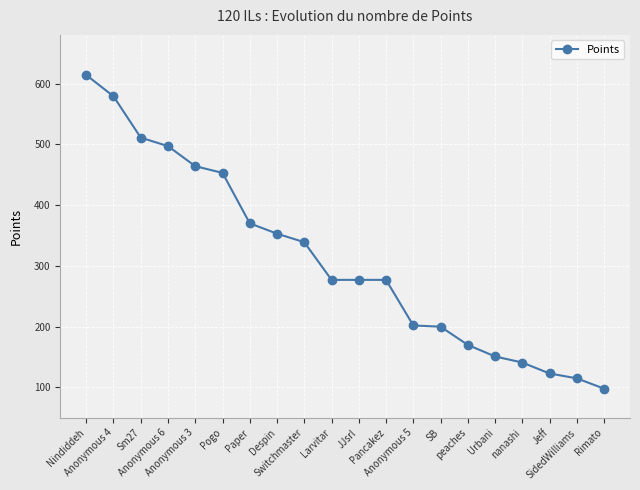

What is the sum of all values?

6211